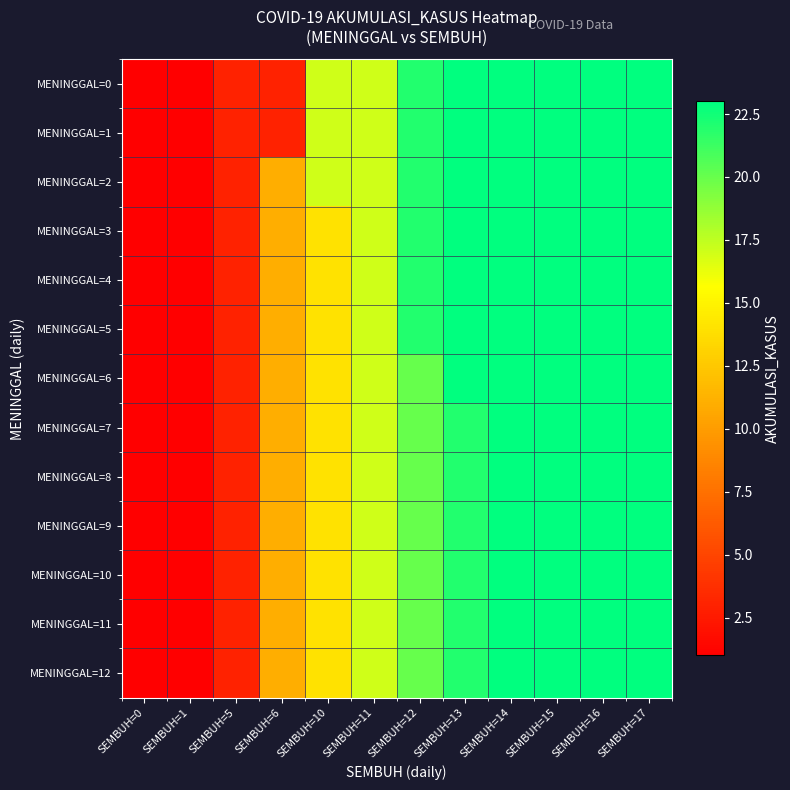

Reading right to left, list all the values displayed in this chart.

MENINGGAL=0: SEMBUH=17=23	SEMBUH=16=23	SEMBUH=15=23	SEMBUH=14=23	SEMBUH=13=23	SEMBUH=12=22	SEMBUH=11=17	SEMBUH=10=17	SEMBUH=6=3	SEMBUH=5=3	SEMBUH=1=1	SEMBUH=0=1
MENINGGAL=1: SEMBUH=17=23	SEMBUH=16=23	SEMBUH=15=23	SEMBUH=14=23	SEMBUH=13=23	SEMBUH=12=22	SEMBUH=11=17	SEMBUH=10=17	SEMBUH=6=3	SEMBUH=5=3	SEMBUH=1=1	SEMBUH=0=1
MENINGGAL=2: SEMBUH=17=23	SEMBUH=16=23	SEMBUH=15=23	SEMBUH=14=23	SEMBUH=13=23	SEMBUH=12=22	SEMBUH=11=17	SEMBUH=10=17	SEMBUH=6=11	SEMBUH=5=3	SEMBUH=1=1	SEMBUH=0=1
MENINGGAL=3: SEMBUH=17=23	SEMBUH=16=23	SEMBUH=15=23	SEMBUH=14=23	SEMBUH=13=23	SEMBUH=12=22	SEMBUH=11=17	SEMBUH=10=14	SEMBUH=6=11	SEMBUH=5=3	SEMBUH=1=1	SEMBUH=0=1
MENINGGAL=4: SEMBUH=17=23	SEMBUH=16=23	SEMBUH=15=23	SEMBUH=14=23	SEMBUH=13=23	SEMBUH=12=22	SEMBUH=11=17	SEMBUH=10=14	SEMBUH=6=11	SEMBUH=5=3	SEMBUH=1=1	SEMBUH=0=1
MENINGGAL=5: SEMBUH=17=23	SEMBUH=16=23	SEMBUH=15=23	SEMBUH=14=23	SEMBUH=13=23	SEMBUH=12=22	SEMBUH=11=17	SEMBUH=10=14	SEMBUH=6=11	SEMBUH=5=3	SEMBUH=1=1	SEMBUH=0=1
MENINGGAL=6: SEMBUH=17=23	SEMBUH=16=23	SEMBUH=15=23	SEMBUH=14=23	SEMBUH=13=23	SEMBUH=12=20	SEMBUH=11=17	SEMBUH=10=14	SEMBUH=6=11	SEMBUH=5=3	SEMBUH=1=1	SEMBUH=0=1
MENINGGAL=7: SEMBUH=17=23	SEMBUH=16=23	SEMBUH=15=23	SEMBUH=14=23	SEMBUH=13=22	SEMBUH=12=20	SEMBUH=11=17	SEMBUH=10=14	SEMBUH=6=11	SEMBUH=5=3	SEMBUH=1=1	SEMBUH=0=1
MENINGGAL=8: SEMBUH=17=23	SEMBUH=16=23	SEMBUH=15=23	SEMBUH=14=23	SEMBUH=13=22	SEMBUH=12=20	SEMBUH=11=17	SEMBUH=10=14	SEMBUH=6=11	SEMBUH=5=3	SEMBUH=1=1	SEMBUH=0=1
MENINGGAL=9: SEMBUH=17=23	SEMBUH=16=23	SEMBUH=15=23	SEMBUH=14=23	SEMBUH=13=22	SEMBUH=12=20	SEMBUH=11=17	SEMBUH=10=14	SEMBUH=6=11	SEMBUH=5=3	SEMBUH=1=1	SEMBUH=0=1
MENINGGAL=10: SEMBUH=17=23	SEMBUH=16=23	SEMBUH=15=23	SEMBUH=14=23	SEMBUH=13=22	SEMBUH=12=20	SEMBUH=11=17	SEMBUH=10=14	SEMBUH=6=11	SEMBUH=5=3	SEMBUH=1=1	SEMBUH=0=1
MENINGGAL=11: SEMBUH=17=23	SEMBUH=16=23	SEMBUH=15=23	SEMBUH=14=23	SEMBUH=13=22	SEMBUH=12=20	SEMBUH=11=17	SEMBUH=10=14	SEMBUH=6=11	SEMBUH=5=3	SEMBUH=1=1	SEMBUH=0=1
MENINGGAL=12: SEMBUH=17=23	SEMBUH=16=23	SEMBUH=15=23	SEMBUH=14=23	SEMBUH=13=22	SEMBUH=12=20	SEMBUH=11=17	SEMBUH=10=14	SEMBUH=6=11	SEMBUH=5=3	SEMBUH=1=1	SEMBUH=0=1